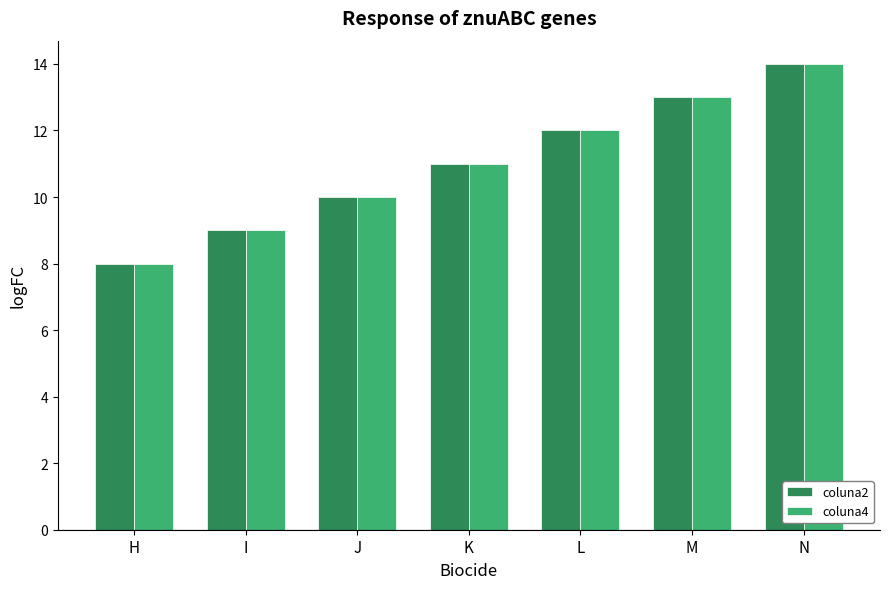

The coluna2 series shows 10 at J. True or false?

True